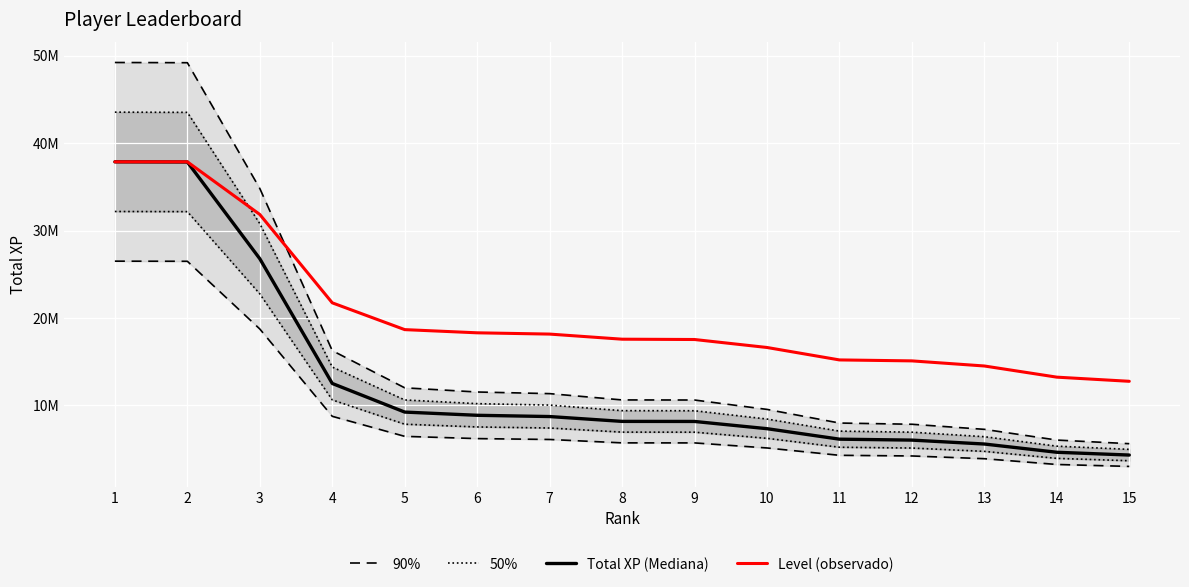

Rank the categories by 50% value from lowest to highest.

15, 14, 13, 12, 11, 10, 9, 8, 7, 6, 5, 4, 3, 2, 1